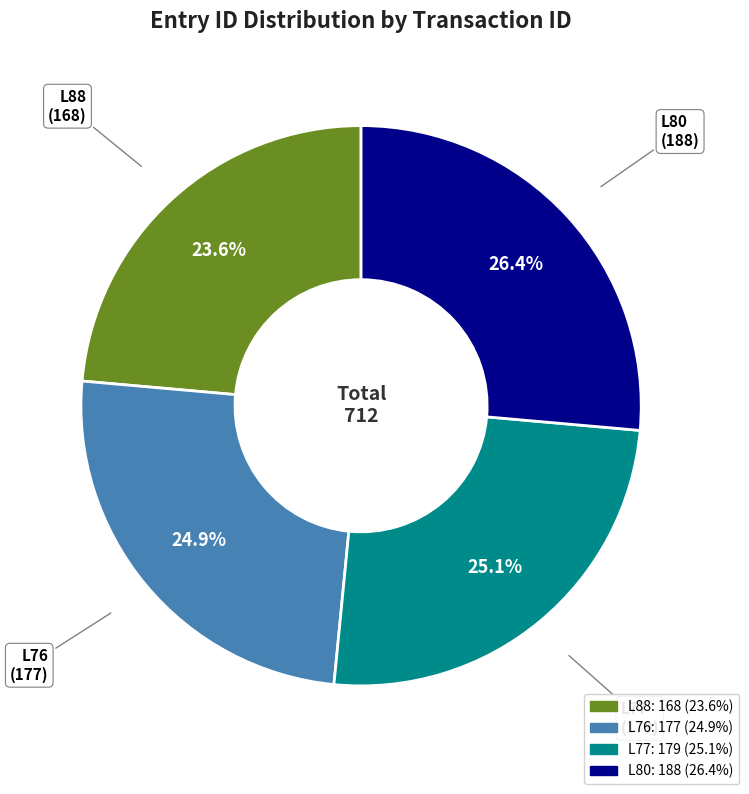

Does L76 account for over 50% of the chart?

No